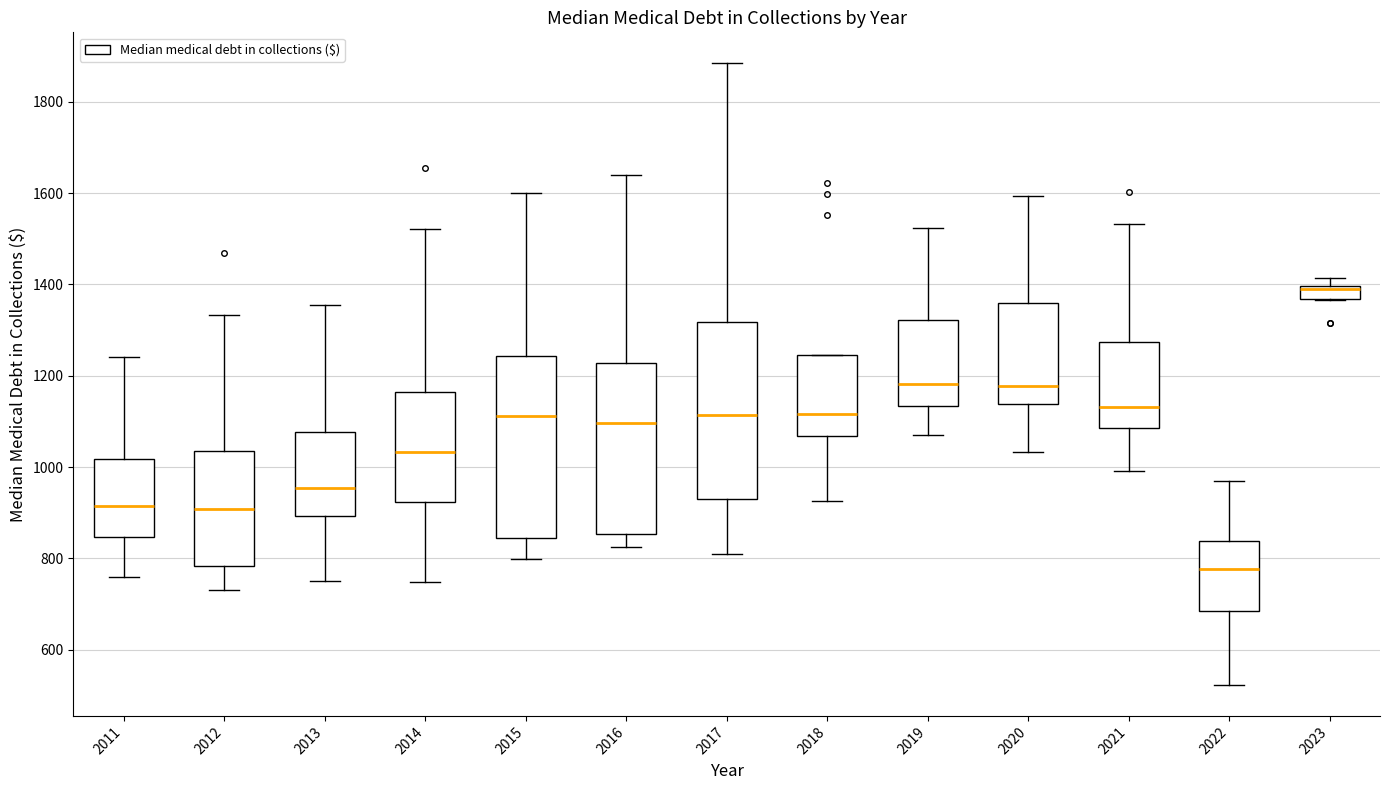

Which box's median line is the highest?

2023